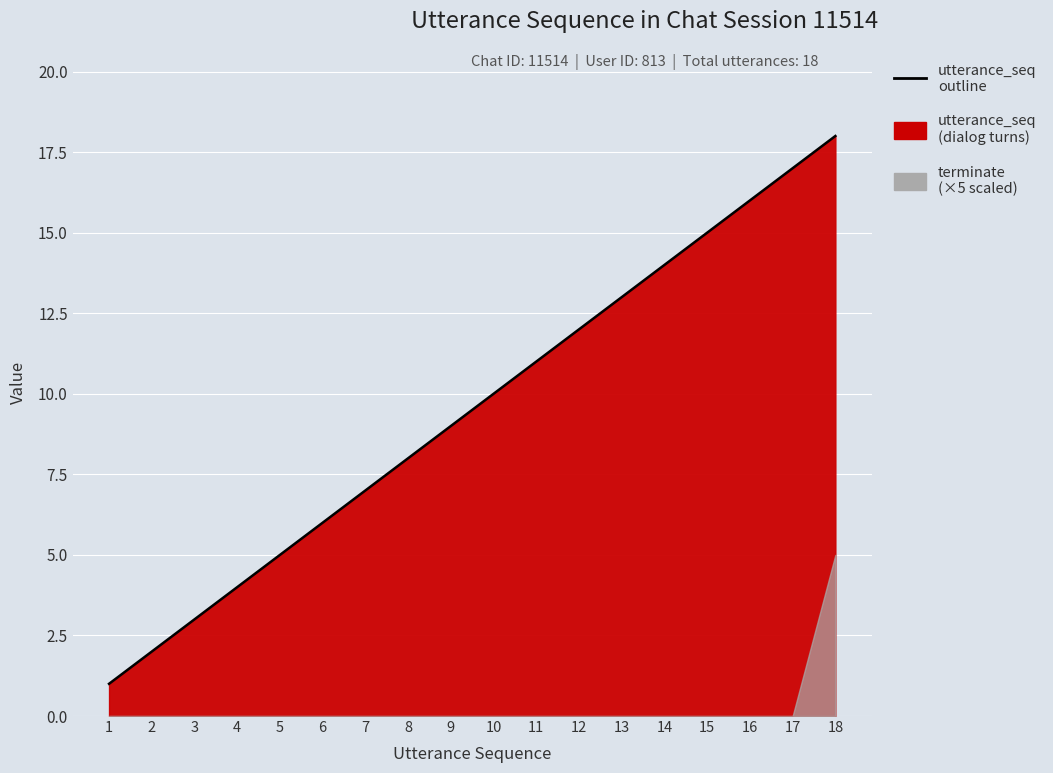

True or false: the data shows 16 at 16.

True